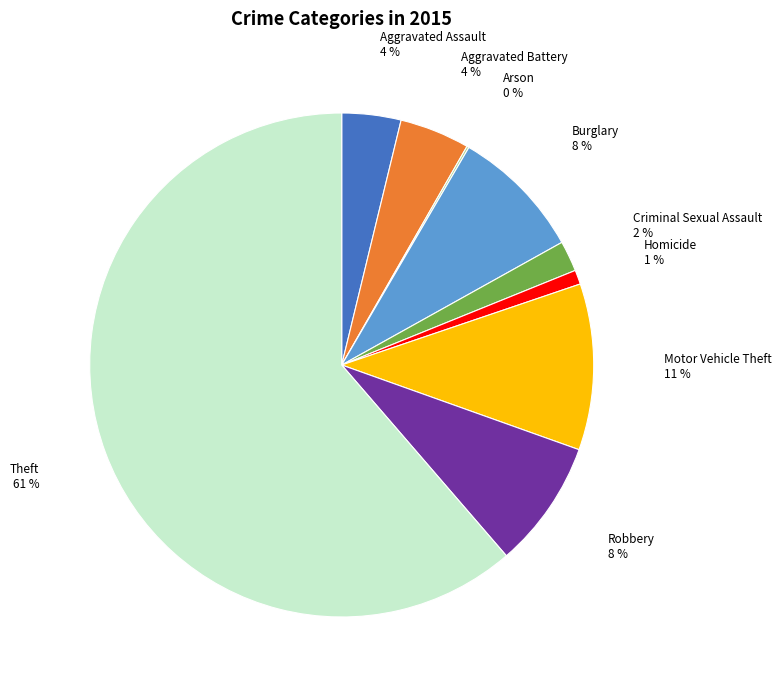

Is the sum of Theft and Aggravated Battery greater than half?

Yes